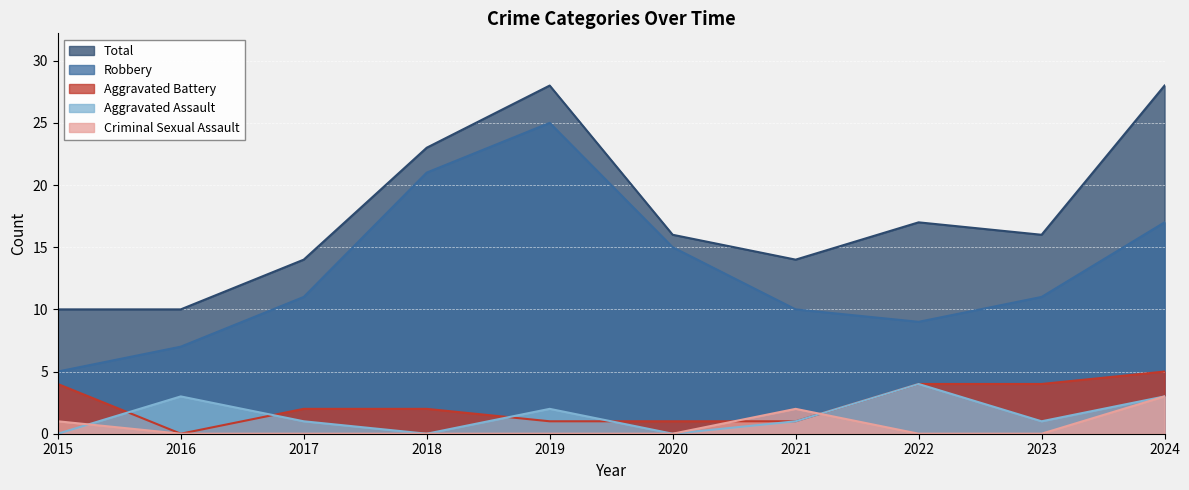

What are all the series names shown in the legend?

Total, Robbery, Aggravated Battery, Aggravated Assault, Criminal Sexual Assault